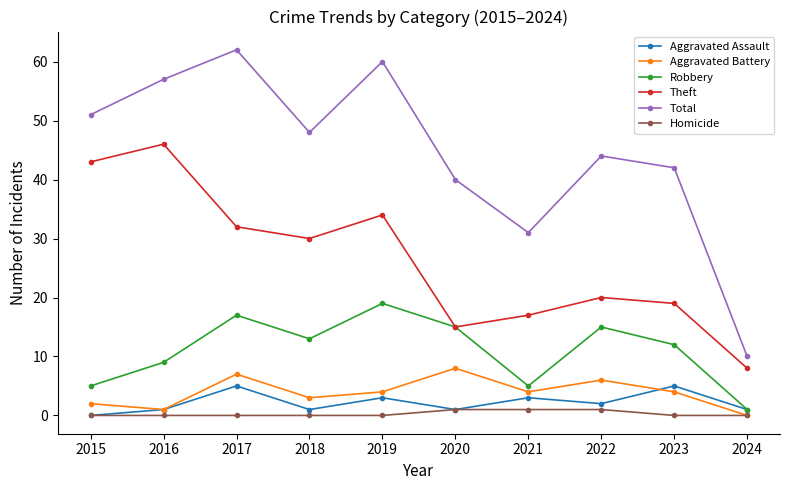

List the series in order of their peak value, lowest first.

Homicide, Aggravated Assault, Aggravated Battery, Robbery, Theft, Total